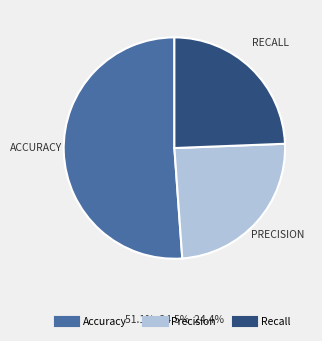

True or false: Recall accounts for 24% of the total.

True